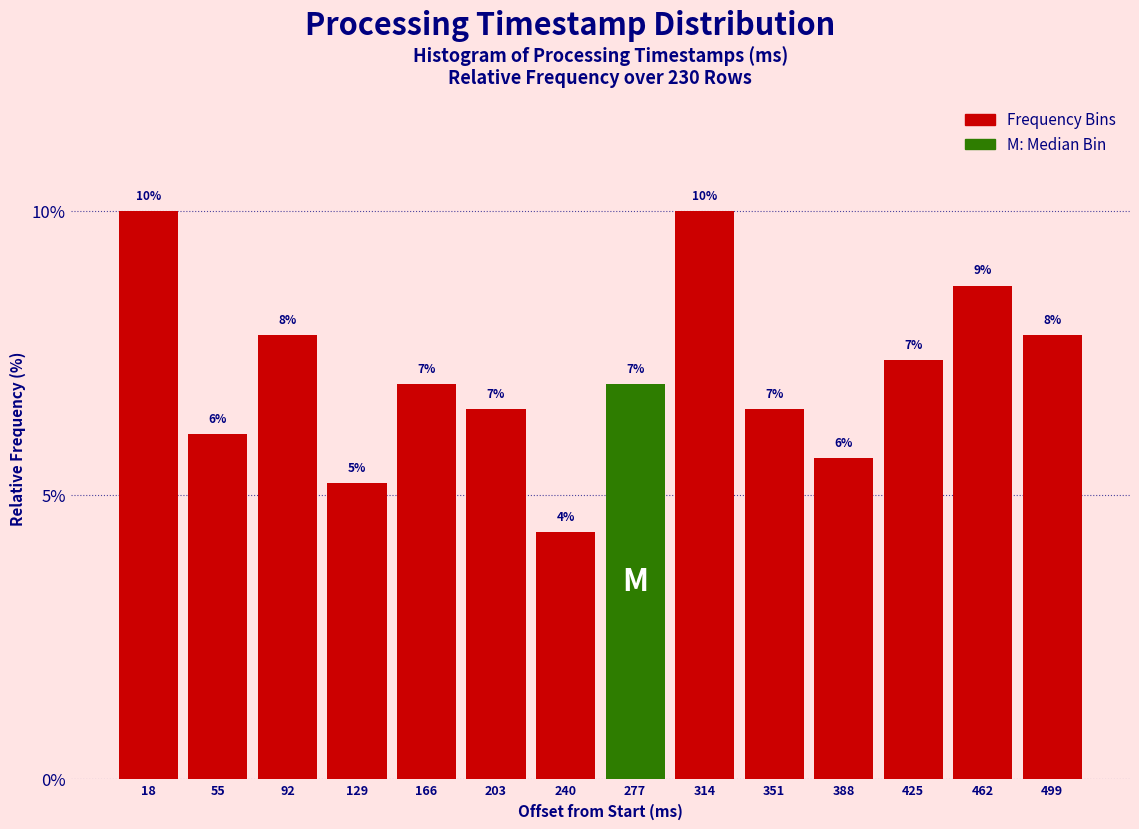

Is it true that the value at 55 is 9.3?

False